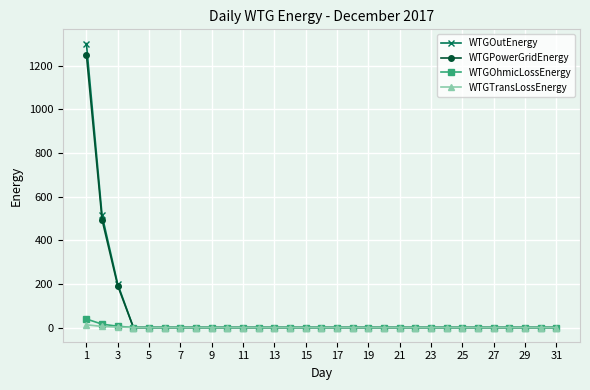

Which series has the largest range (max minus min)?

WTGOutEnergy